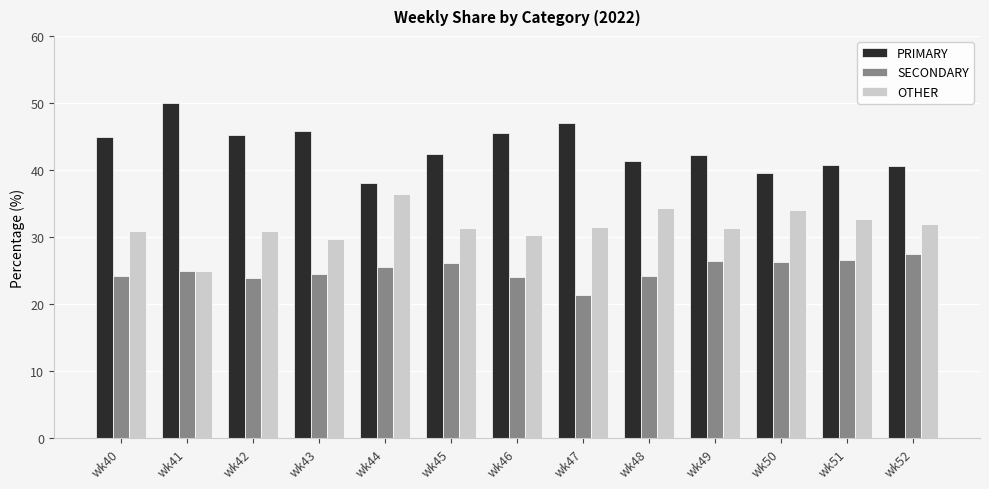

How many data points does each series have?

13